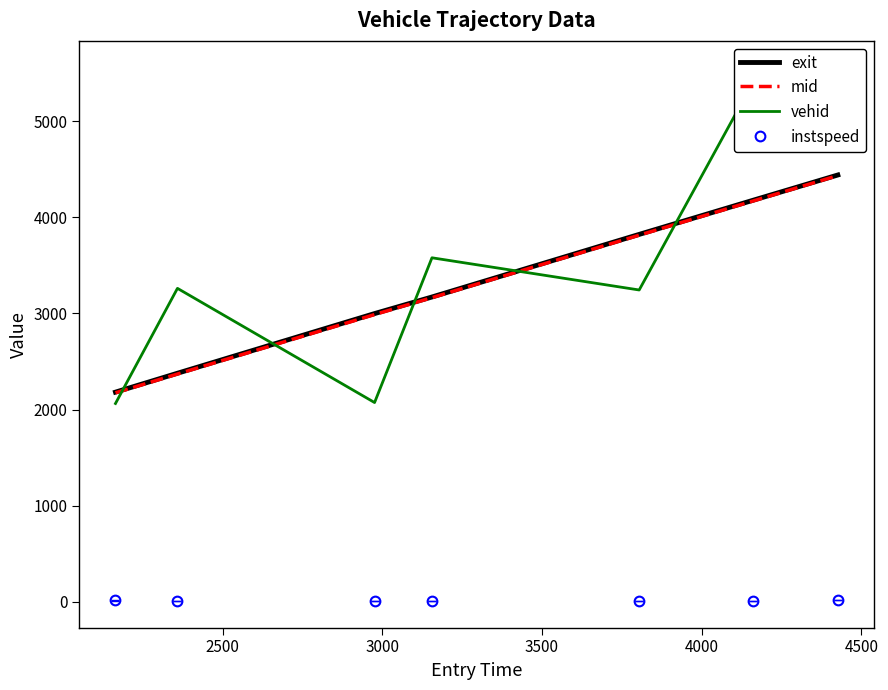

True or false: instspeed and exit cross at least once.

False